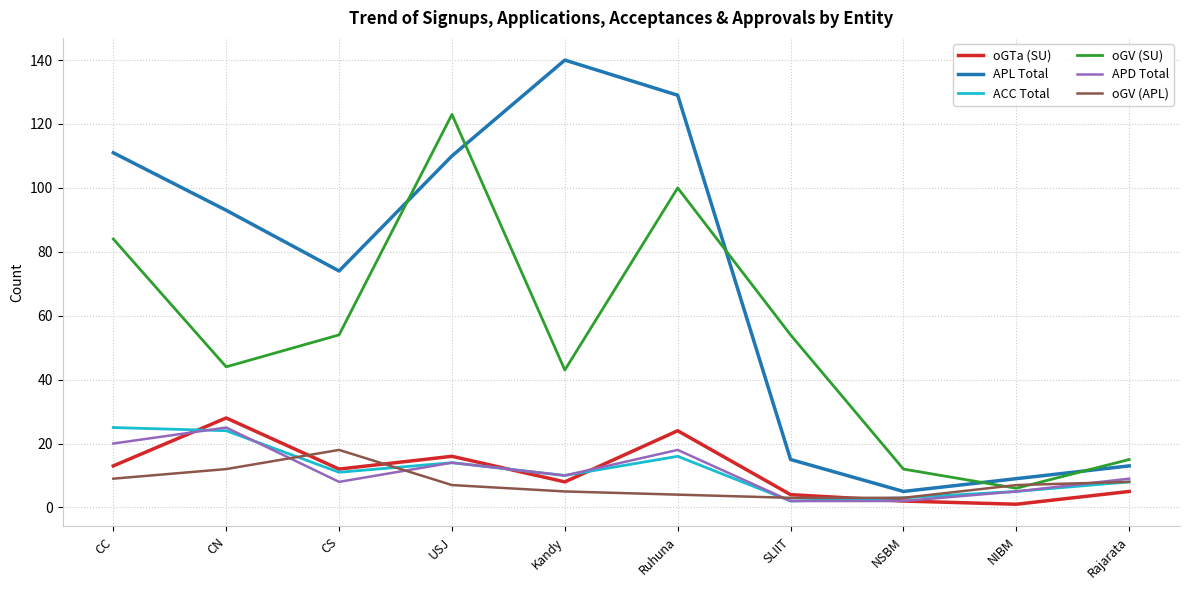

True or false: APD Total has a value of 25 at CN.

True